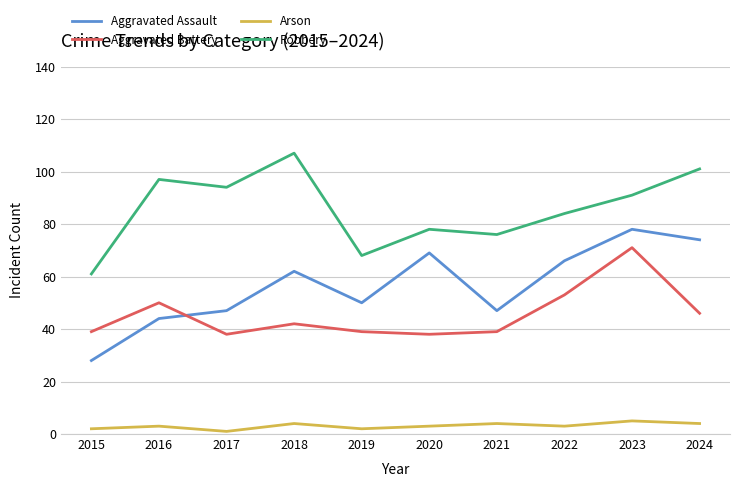

Which series changed the most between 2023 and 2024?

Aggravated Battery